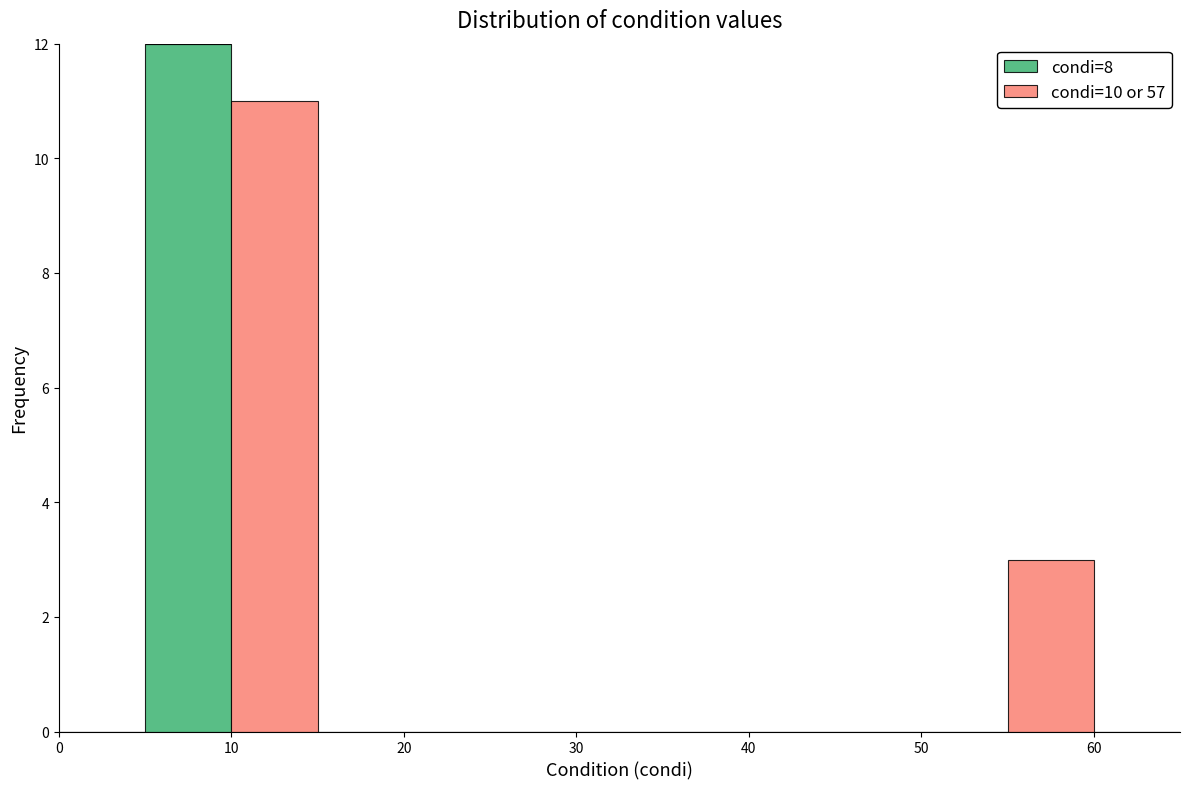

Which range on the x-axis has the tallest stacked bar (by total height)?

5 to 10